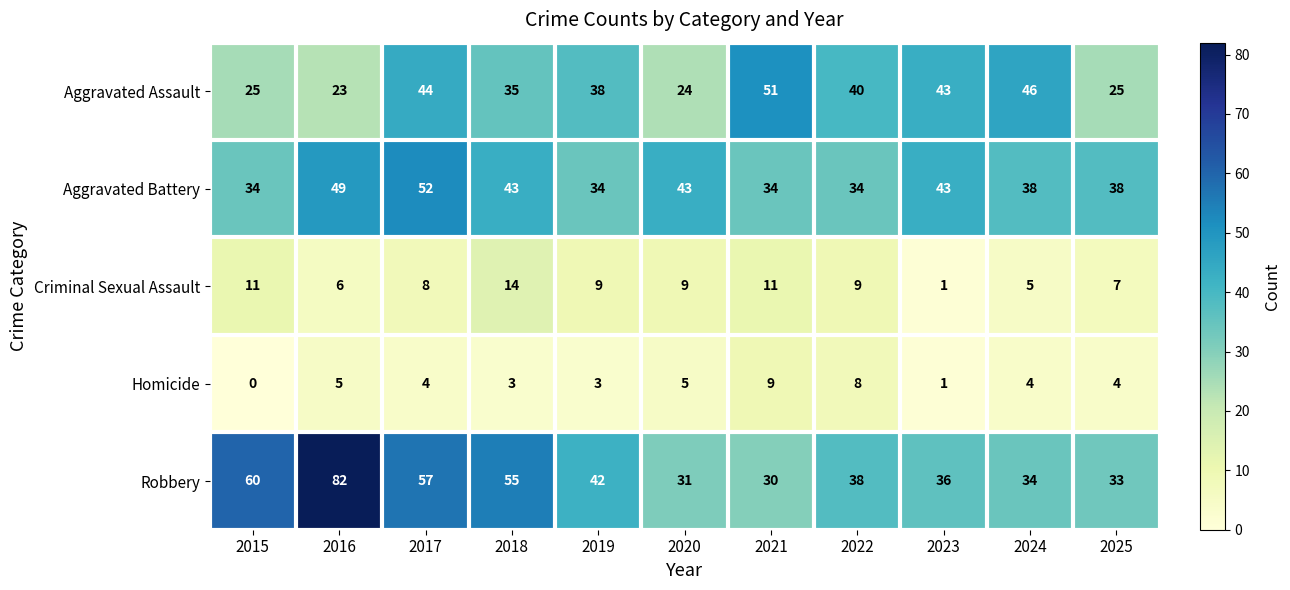

What is the difference between the maximum and minimum values in the Aggravated Battery series?

18